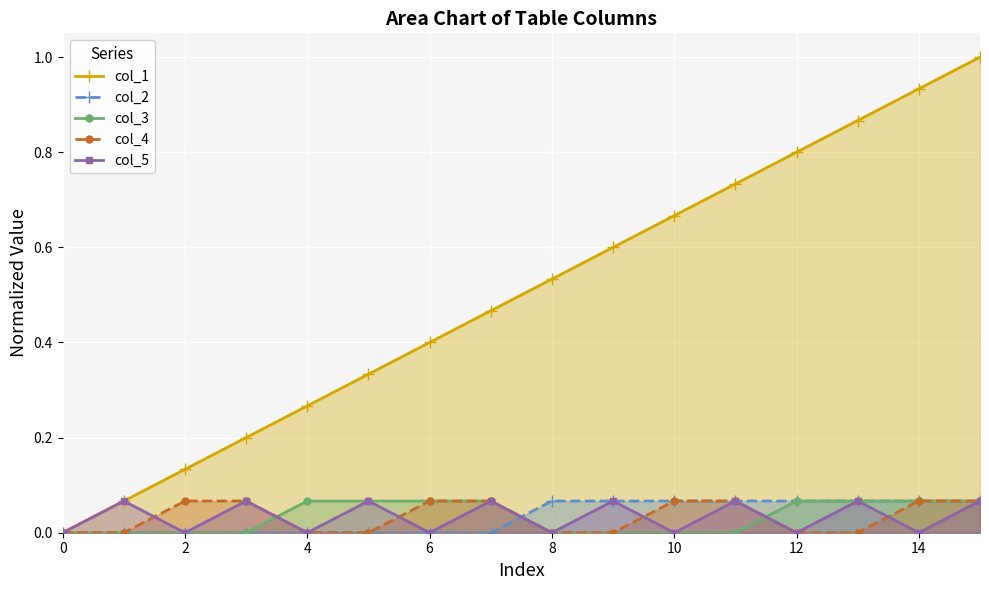

The value of col_4 at 15 is 0.1. True or false?

True